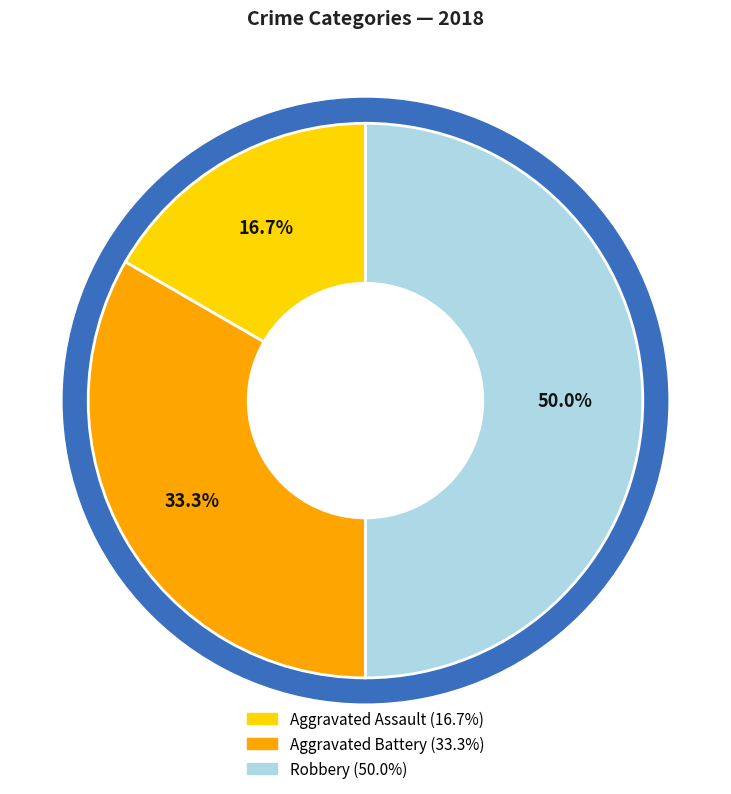

Rank the categories by value from lowest to highest.

Aggravated Assault, Aggravated Battery, Robbery